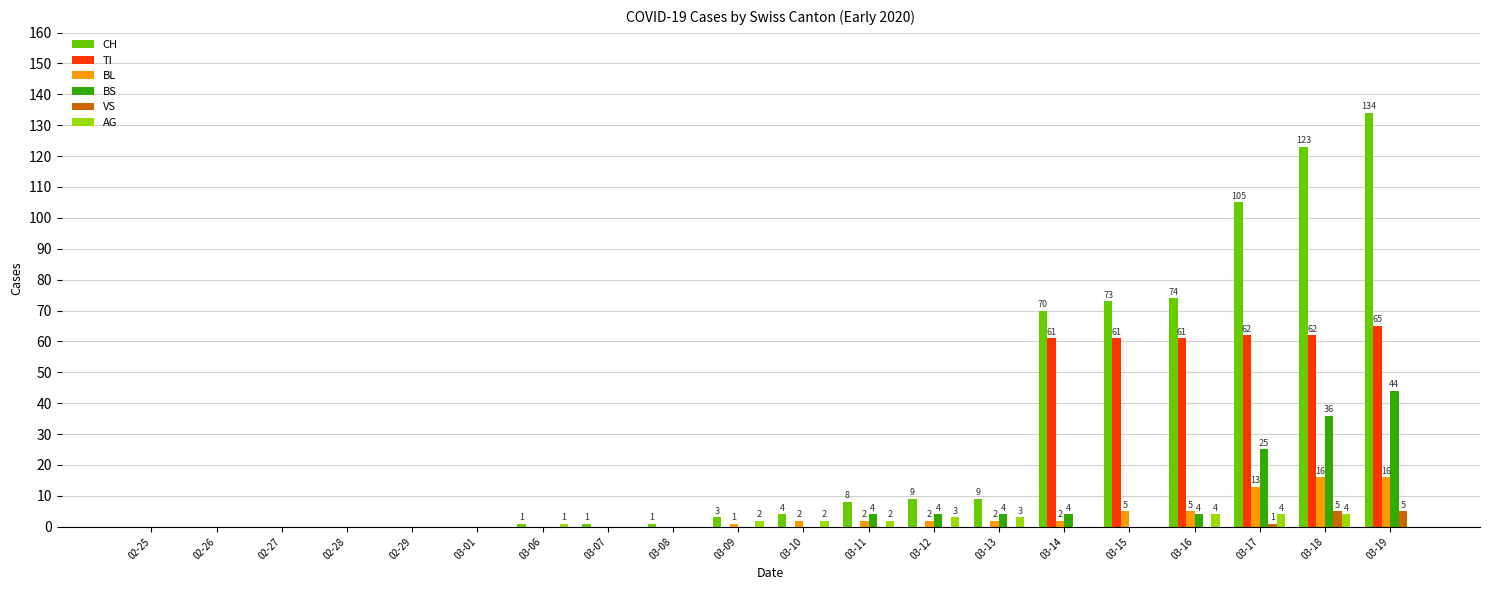

Reading right to left, what are all the values shown in this chart?

CH: 03-19=134	03-18=123	03-17=105	03-16=74	03-15=73	03-14=70	03-13=9	03-12=9	03-11=8	03-10=4	03-09=3	03-08=1	03-07=1	03-06=1	03-01=0	02-29=0	02-28=0	02-27=0	02-26=0	02-25=0
TI: 03-19=65	03-18=62	03-17=62	03-16=61	03-15=61	03-14=61	03-13=0	03-12=0	03-11=0	03-10=0	03-09=0	03-08=0	03-07=0	03-06=0	03-01=0	02-29=0	02-28=0	02-27=0	02-26=0	02-25=0
BL: 03-19=16	03-18=16	03-17=13	03-16=5	03-15=5	03-14=2	03-13=2	03-12=2	03-11=2	03-10=2	03-09=1	03-08=0	03-07=0	03-06=0	03-01=0	02-29=0	02-28=0	02-27=0	02-26=0	02-25=0
BS: 03-19=44	03-18=36	03-17=25	03-16=4	03-15=0	03-14=4	03-13=4	03-12=4	03-11=4	03-10=0	03-09=0	03-08=0	03-07=0	03-06=0	03-01=0	02-29=0	02-28=0	02-27=0	02-26=0	02-25=0
VS: 03-19=5	03-18=5	03-17=1	03-16=0	03-15=0	03-14=0	03-13=0	03-12=0	03-11=0	03-10=0	03-09=0	03-08=0	03-07=0	03-06=0	03-01=0	02-29=0	02-28=0	02-27=0	02-26=0	02-25=0
AG: 03-19=0	03-18=4	03-17=4	03-16=4	03-15=0	03-14=0	03-13=3	03-12=3	03-11=2	03-10=2	03-09=2	03-08=0	03-07=0	03-06=1	03-01=0	02-29=0	02-28=0	02-27=0	02-26=0	02-25=0